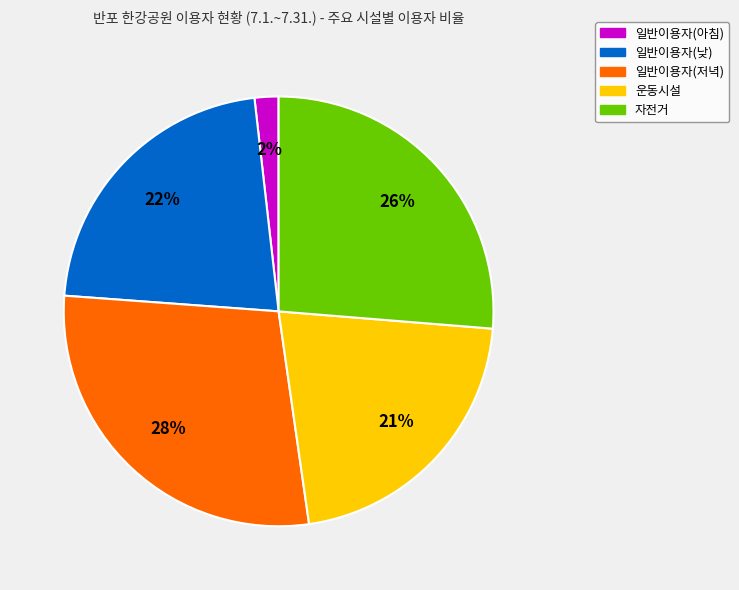

To the nearest percent, what is the average slice percentage?

20%